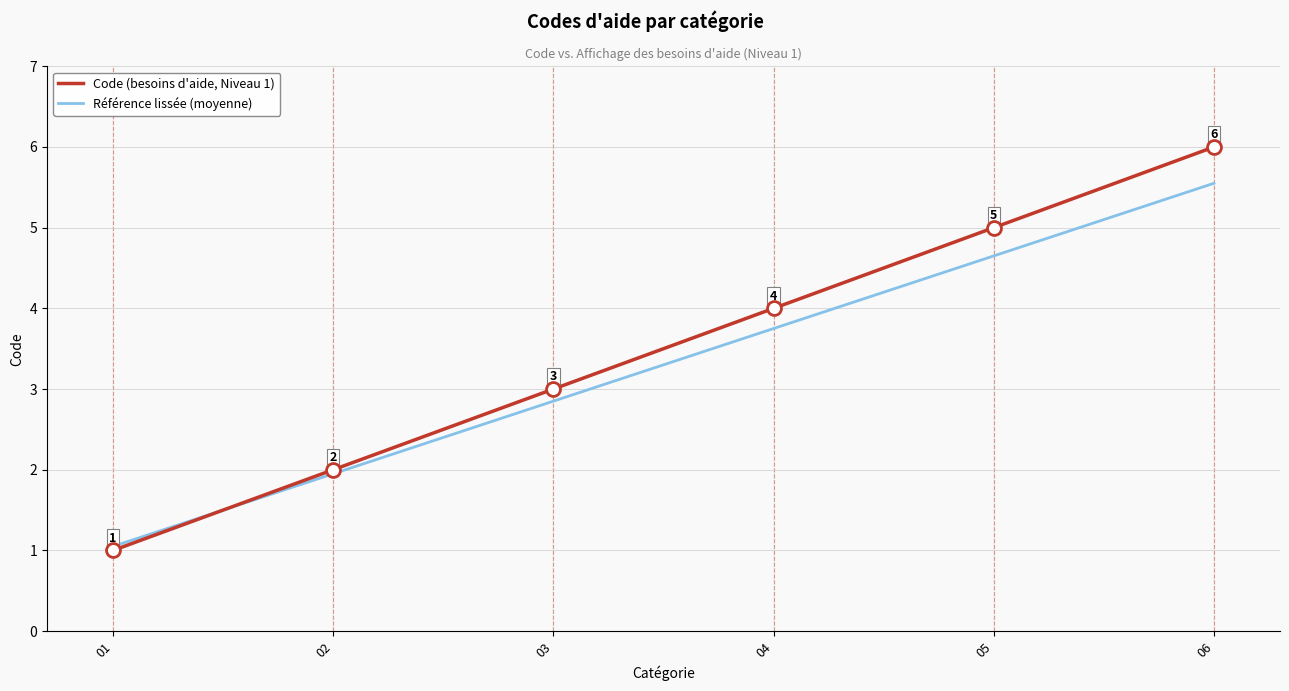

What is the approximate value of Code (besoins d'aide, Niveau 1) at 01?

1.0